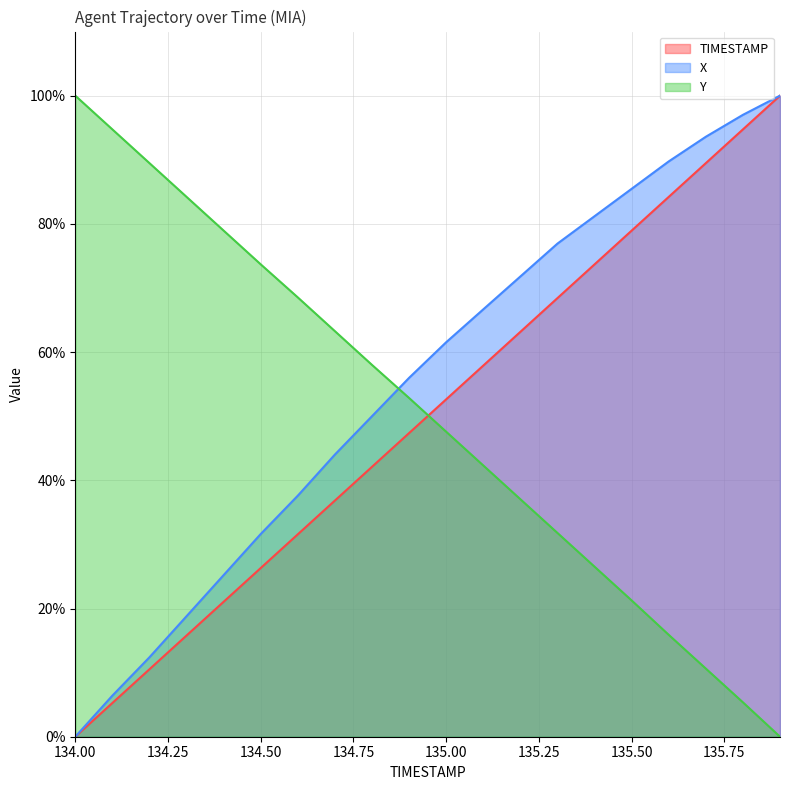

Reading left to right, extract all data points from this chart.

TIMESTAMP: 134.0=0.0	134.1=5.3	134.2=10.5	134.3=15.8	134.4=21.1	134.5=26.3	134.6=31.6	134.7=36.8	134.8=42.1	134.9=47.4	135.0=52.6	135.1=57.9	135.2=63.2	135.3=68.4	135.4=73.7	135.5=78.9	135.6=84.2	135.7=89.5	135.8=94.7	135.9=100.0
X: 134.0=0.0	134.1=6.4	134.2=12.4	134.3=18.8	134.4=25.2	134.5=31.6	134.6=37.6	134.7=44.0	134.8=50.0	134.9=56.0	135.0=61.5	135.1=66.7	135.2=71.8	135.3=76.9	135.4=81.2	135.5=85.5	135.6=89.7	135.7=93.6	135.8=97.0	135.9=100.0
Y: 134.0=100.0	134.1=94.7	134.2=89.5	134.3=84.2	134.4=78.9	134.5=73.7	134.6=68.5	134.7=63.3	134.8=58.0	134.9=52.8	135.0=47.6	135.1=42.3	135.2=37.0	135.3=31.8	135.4=26.5	135.5=21.3	135.6=15.9	135.7=10.6	135.8=5.4	135.9=0.0